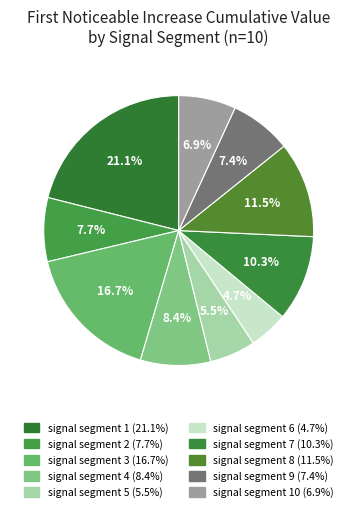

How many segments does this pie chart have?

10